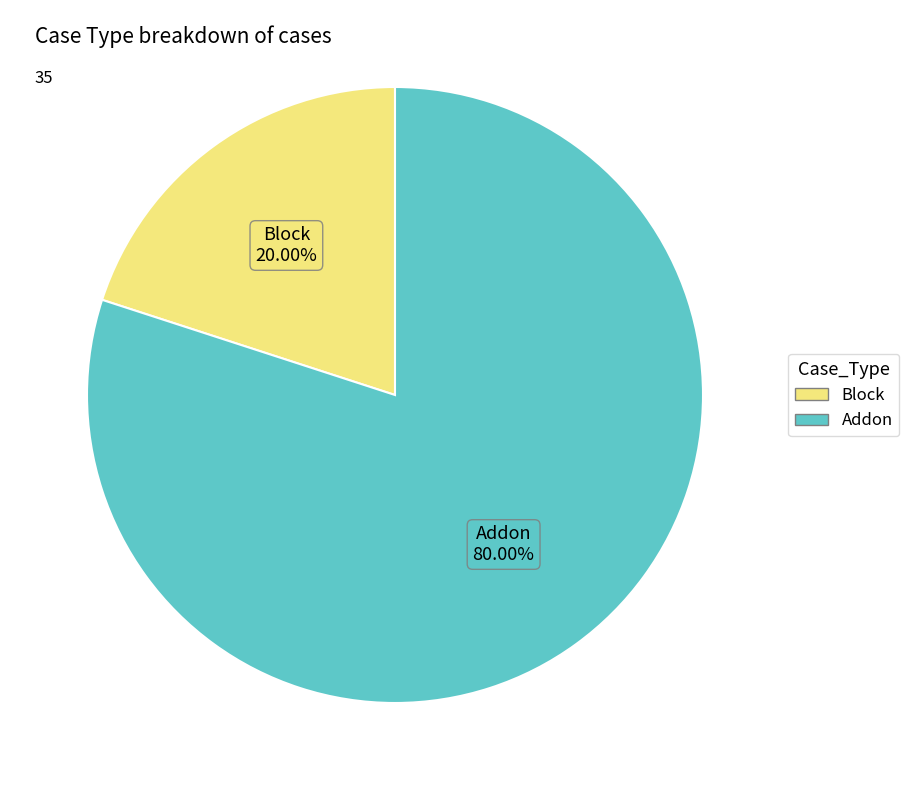

True or false: Addon accounts for 80% of the total.

True